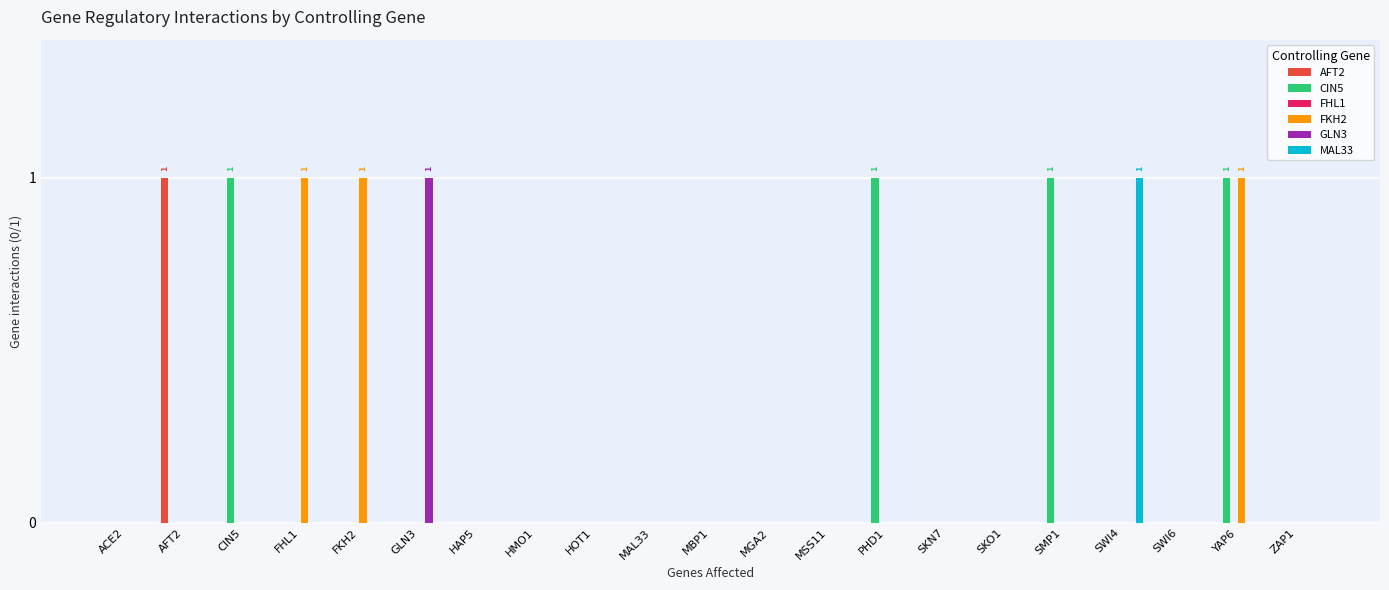

Between FKH2 and MAL33, which series saw the biggest shift?

FKH2